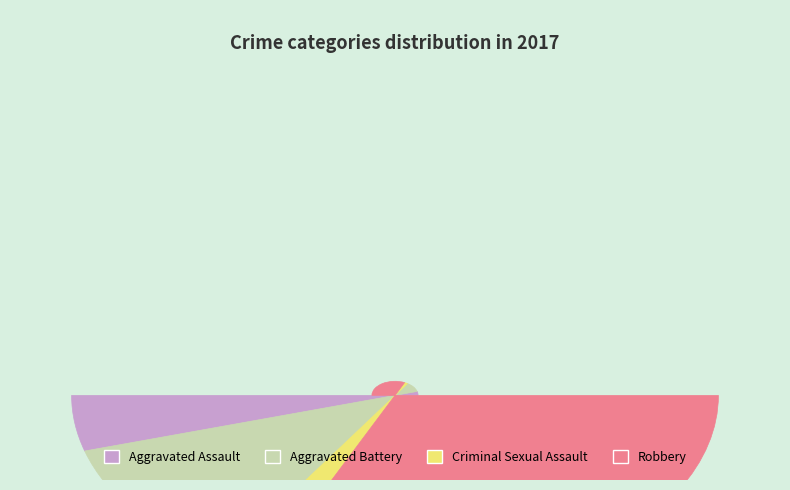

Which category has the biggest portion of the pie?

Robbery